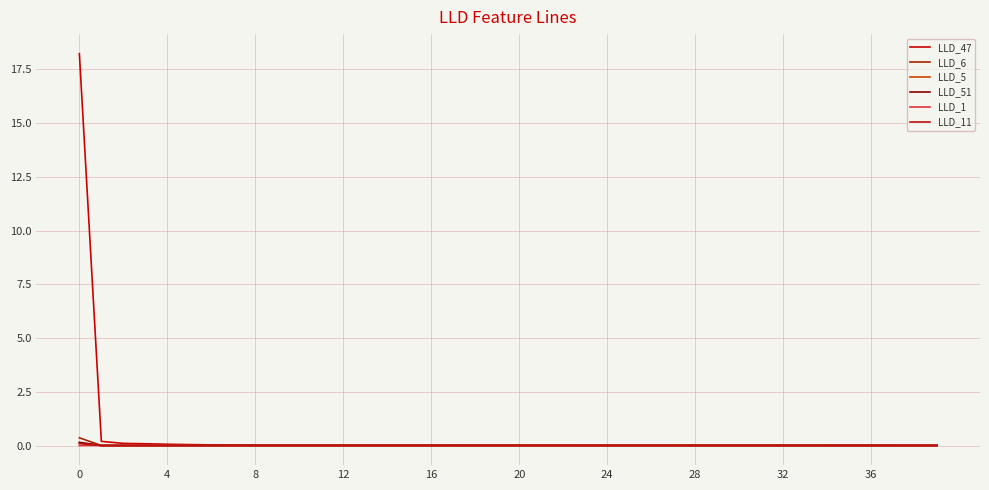

How many times do LLD_5 and LLD_6 cross each other?

1